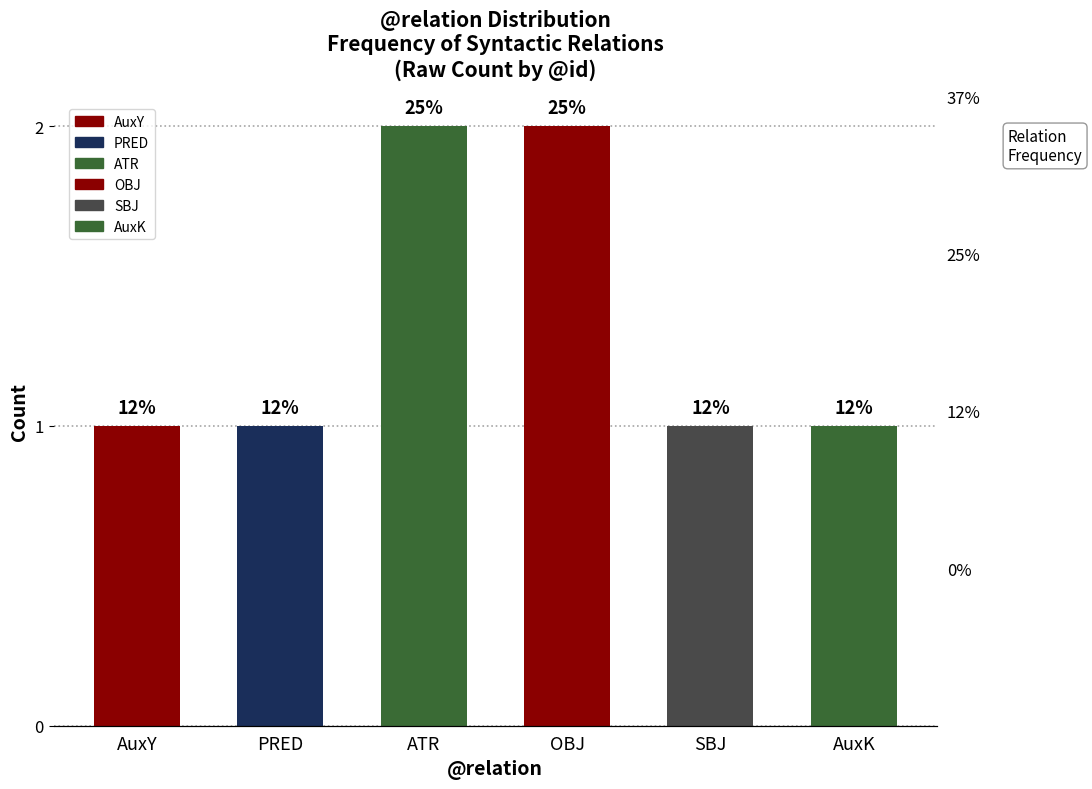

What is the label of the 1st bar from the left?

AuxY